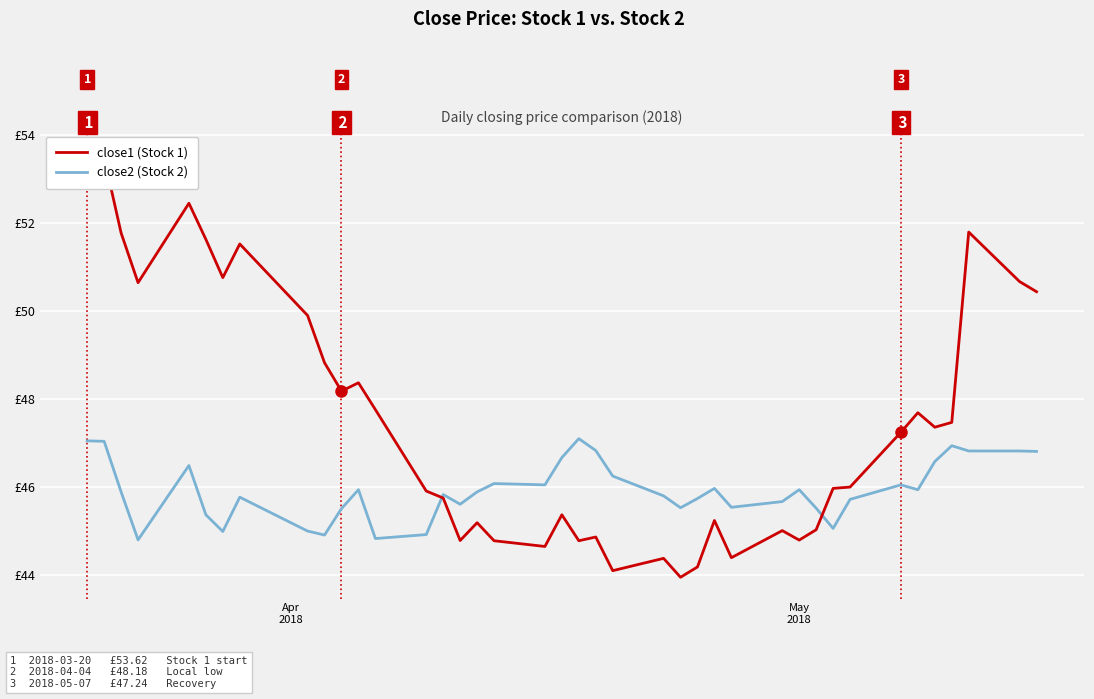

The close2 (Stock 2) series shows 62.8 at 35. True or false?

False